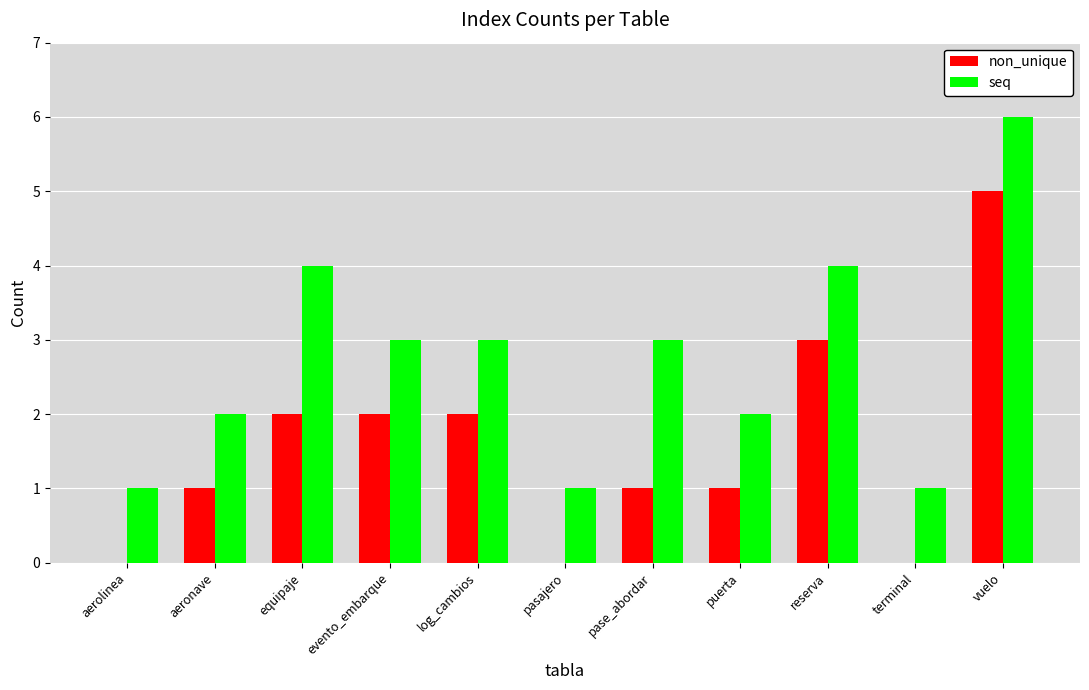

Reading right to left, extract all data points from this chart.

non_unique: vuelo=5	terminal=0	reserva=3	puerta=1	pase_abordar=1	pasajero=0	log_cambios=2	evento_embarque=2	equipaje=2	aeronave=1	aerolinea=0
seq: vuelo=6	terminal=1	reserva=4	puerta=2	pase_abordar=3	pasajero=1	log_cambios=3	evento_embarque=3	equipaje=4	aeronave=2	aerolinea=1